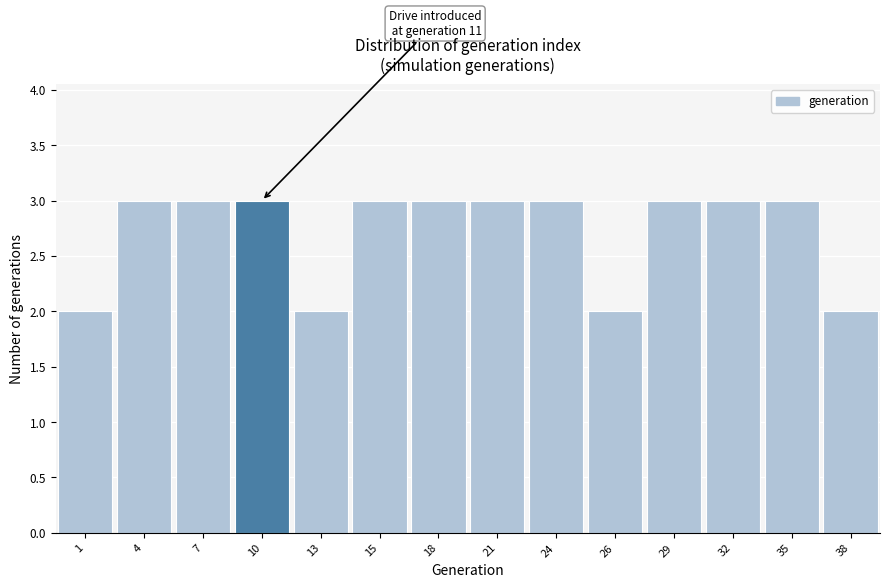

Reading left to right, transcribe all the data shown in this chart.

2	3	3	3	2	3	3	3	3	2	3	3	3	2